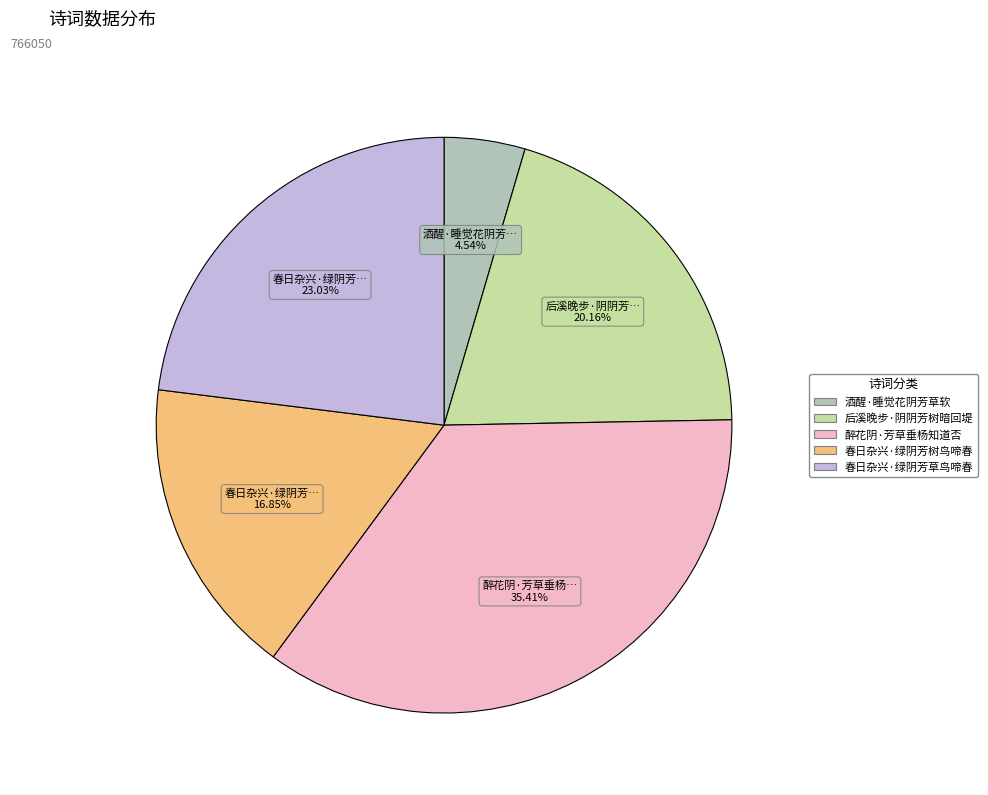

Rank the categories by value from highest to lowest.

醉花阴·芳草垂杨知道否, 春日杂兴·绿阴芳草鸟啼春, 后溪晚步·阴阴芳树暗回堤, 春日杂兴·绿阴芳树鸟啼春, 酒醒·睡觉花阴芳草软